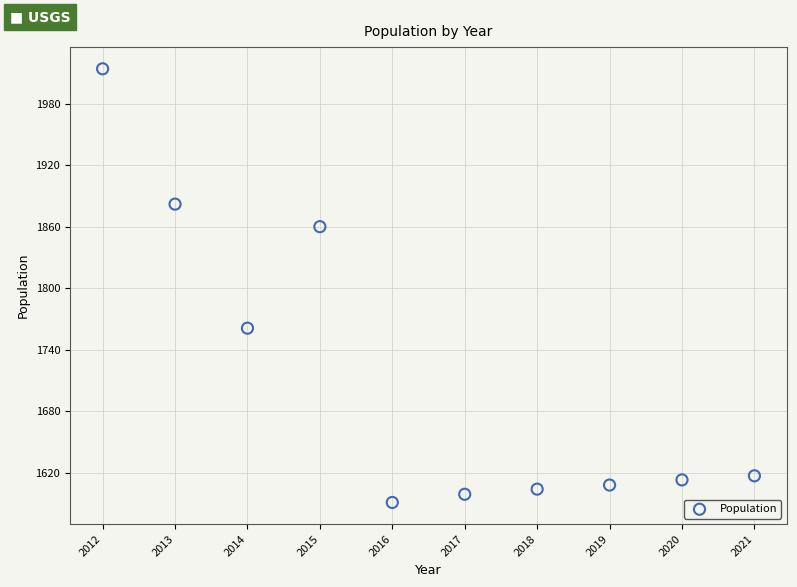

What Y value in the scatter plot is closest to 1802?

1761